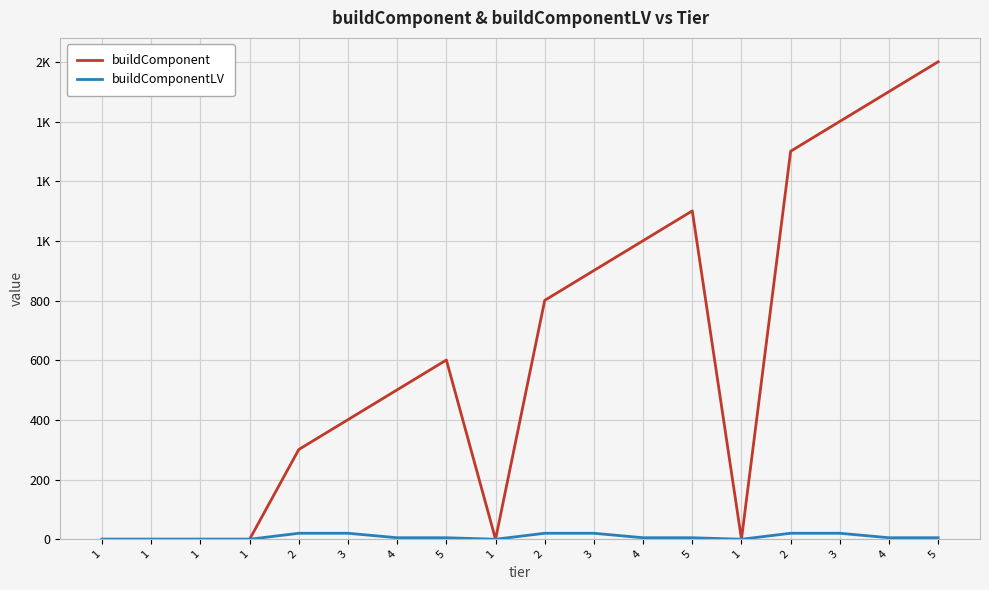

What is the label of the 17th point from the right?

1